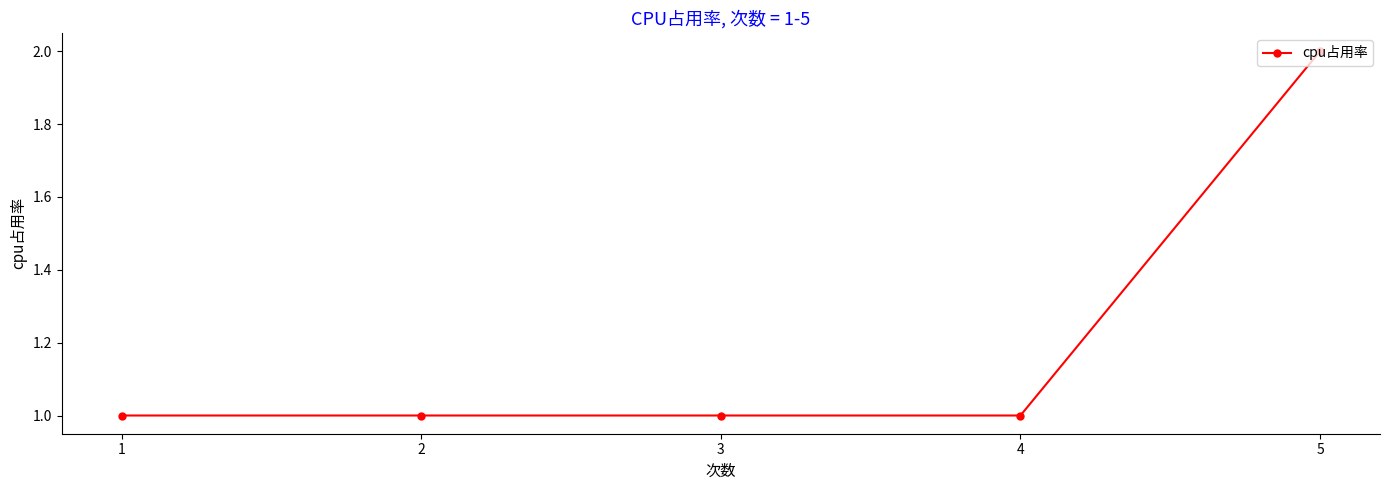

Between 2 and 5, which is larger?

5